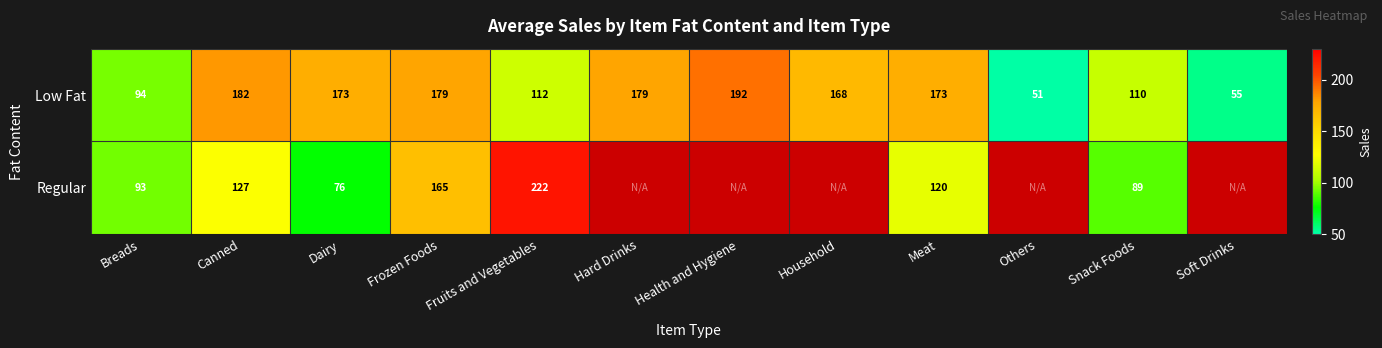

Rank the series at Canned from lowest to highest value.

Regular, Low Fat